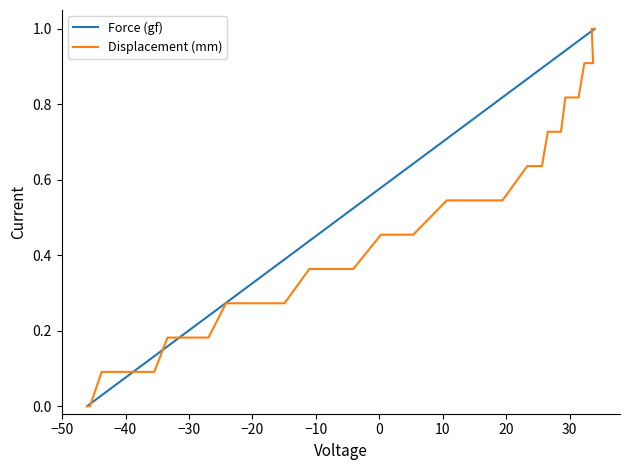

What is the label of the 5th point from the left?

−20